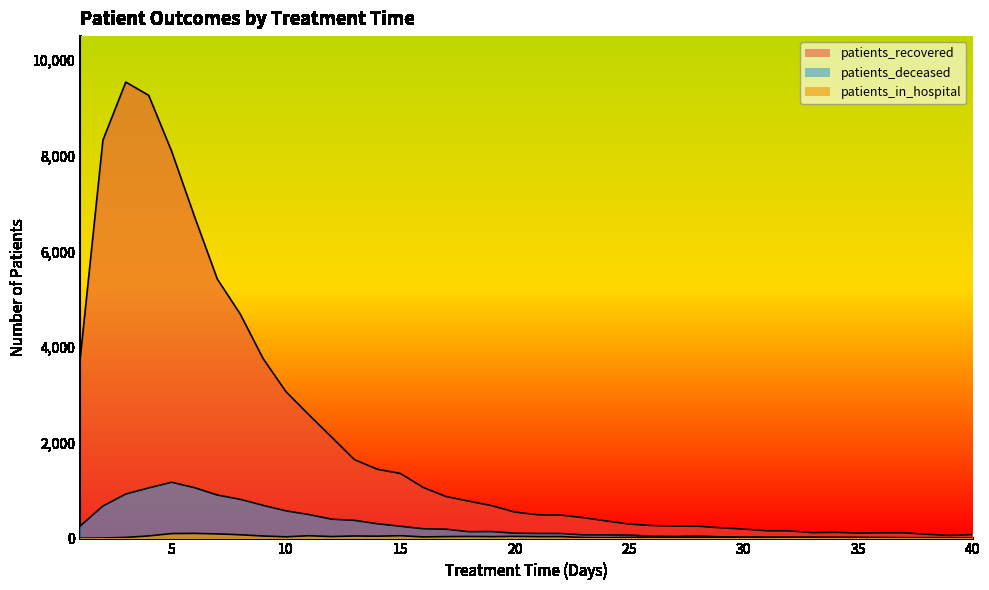

At how many categories does at least one series exceed 457?

22